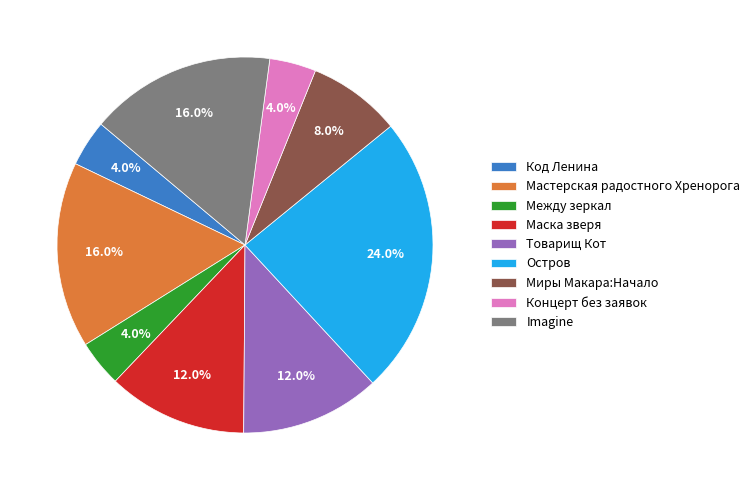

Between Остров and Код Ленина, which is larger?

Остров